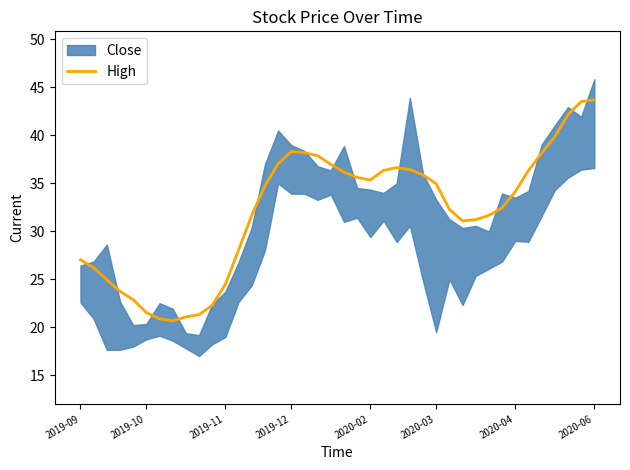

True or false: the data has more than 2 interior local peaks.

False